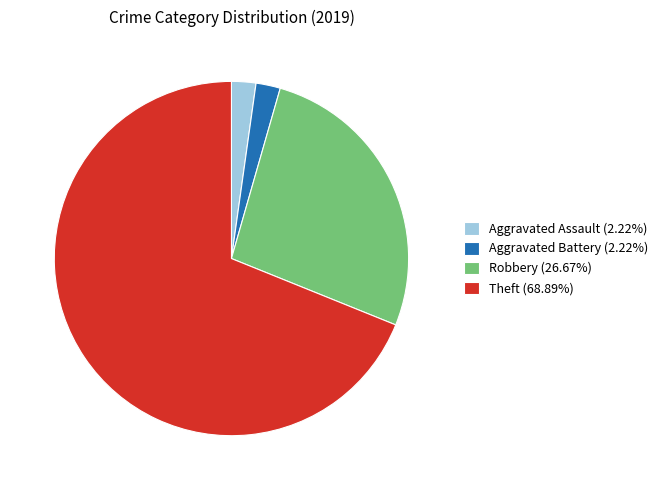

Is Aggravated Assault the majority of the pie?

No